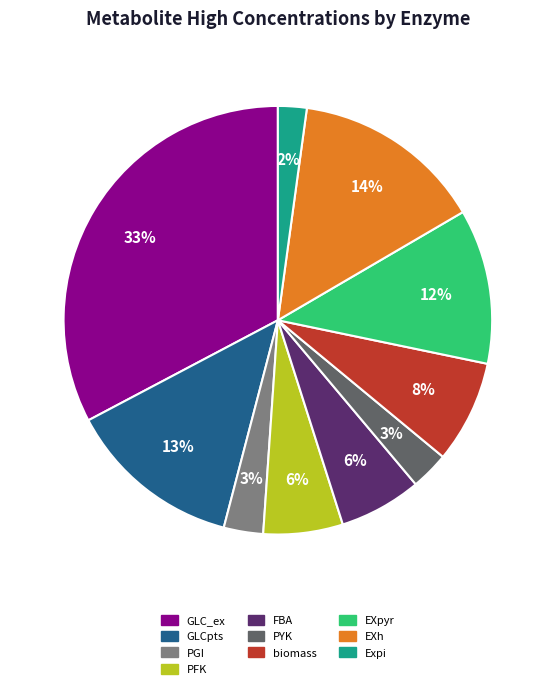

Does any single category account for the majority?

No